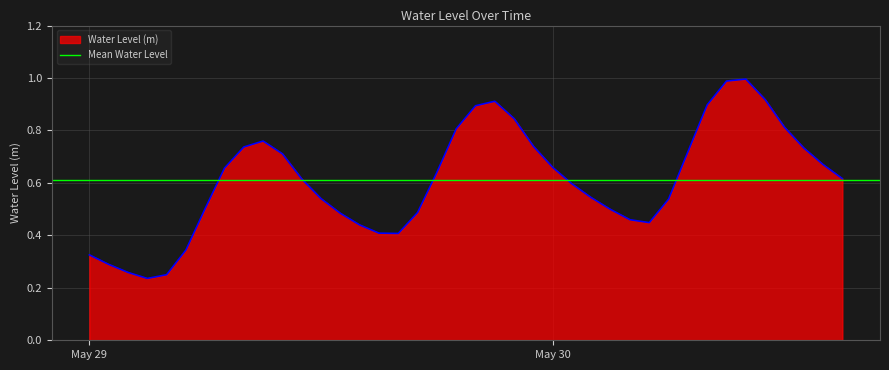

How many points are lower than both their immediate neighbors (excluding endpoints)?

3